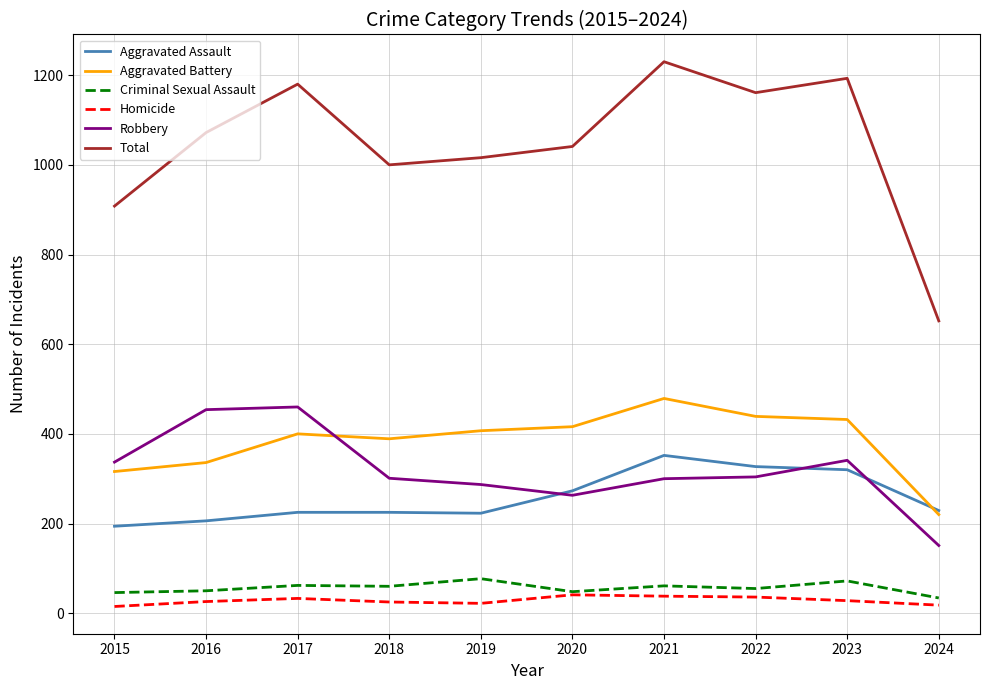

What is the highest value of the Total series?

1230